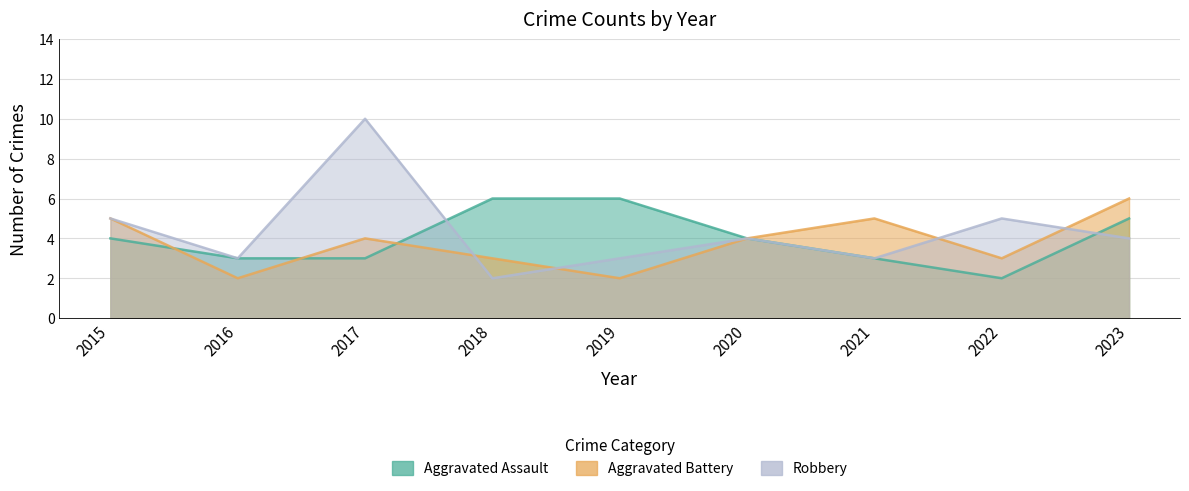

What is the spread (max minus min) of values at 2015?

1